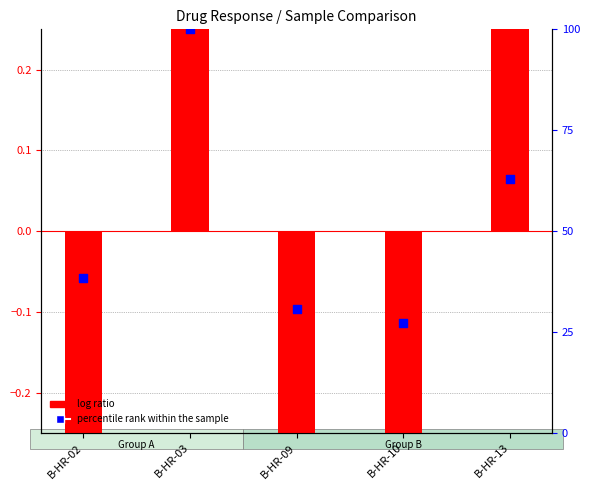

What is the total value across all series at B-HR-09?

30.0